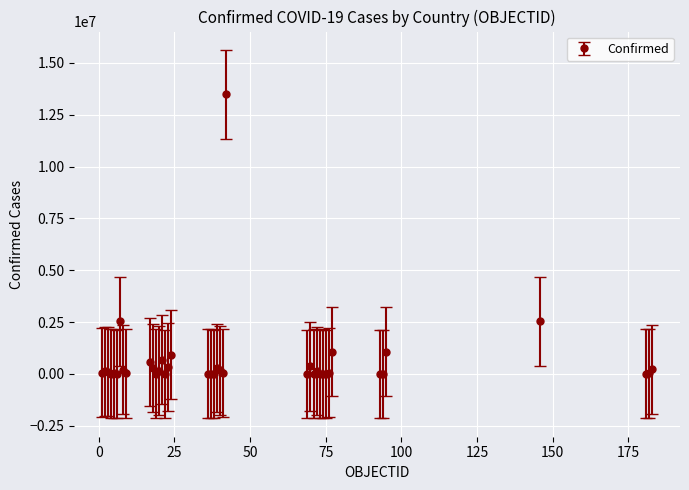

True or false: there are more than 0 points higher than both neighbors.

True